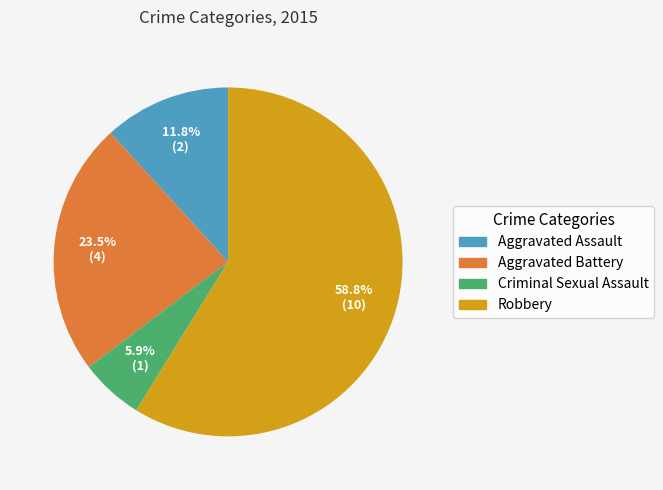

Do Aggravated Battery and Aggravated Assault together represent more than half of the pie?

No